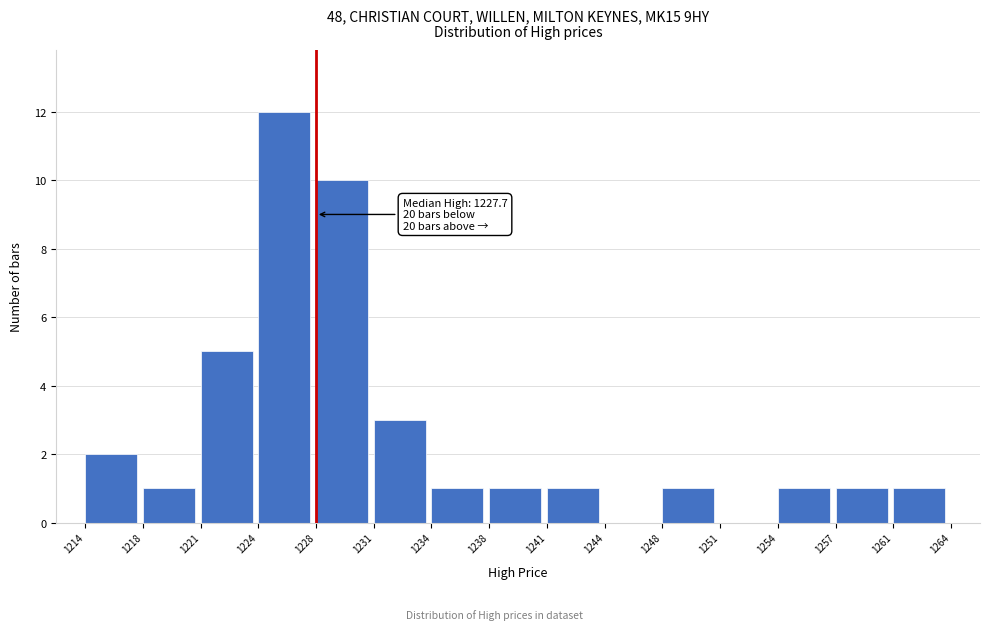

Which range on the x-axis has the tallest bar?

1224 to 1228